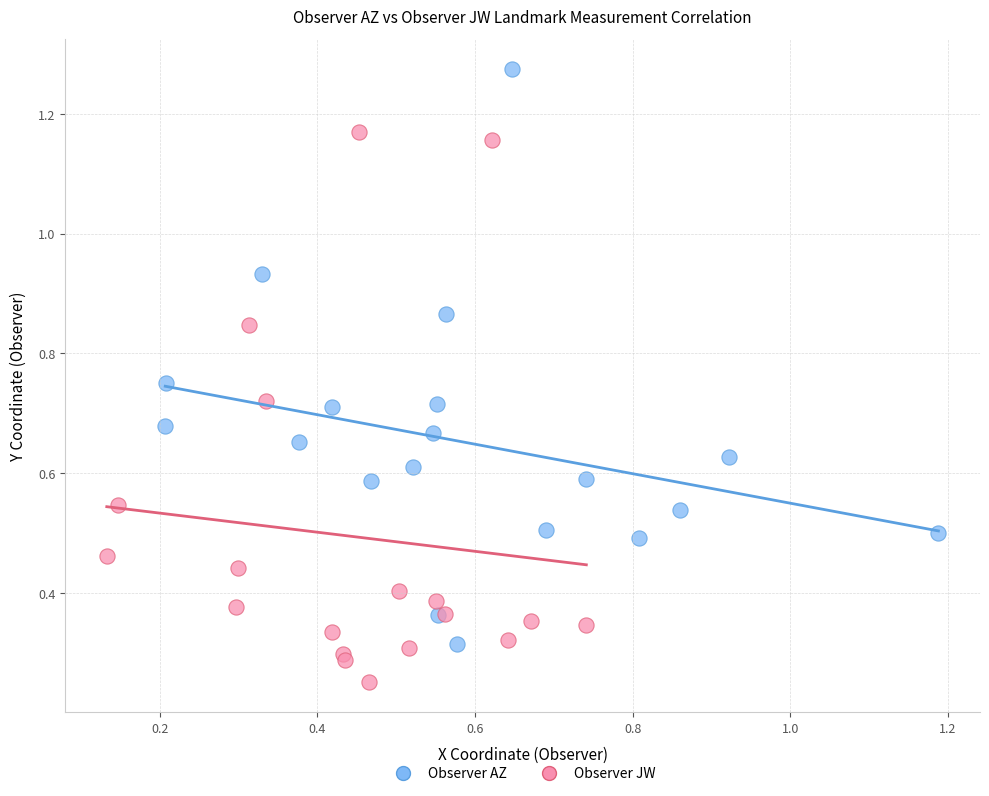

What are all the series names shown in the legend?

Observer AZ, Observer JW